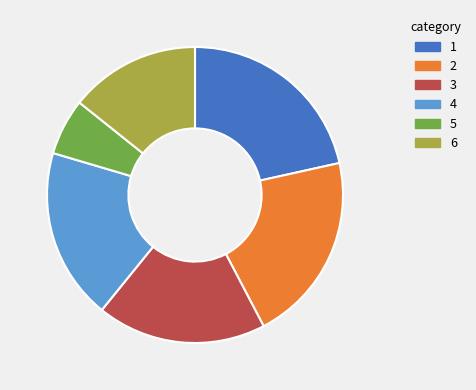

Does any single category account for the majority?

No